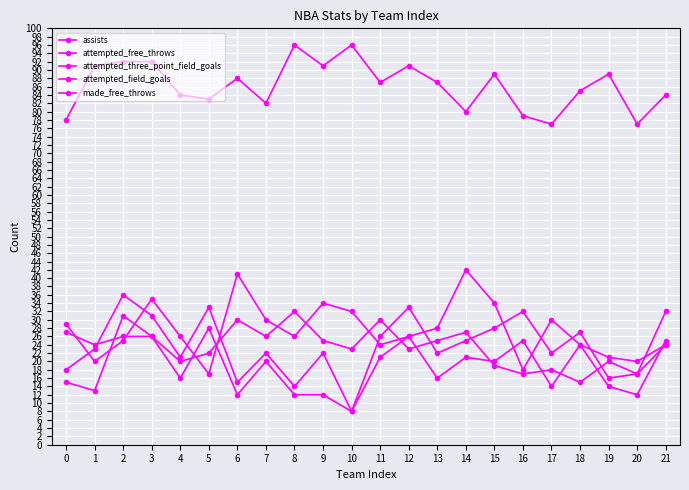

How many distinct data groups are displayed?

5